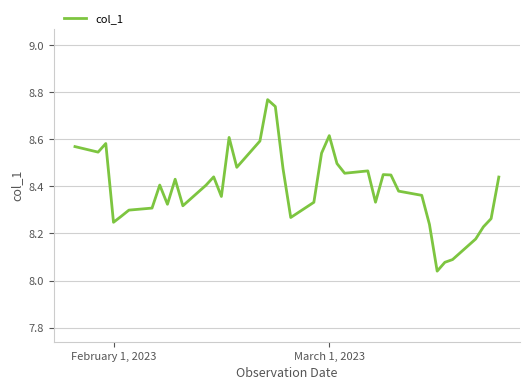

What is the difference between the maximum and minimum values?

0.7